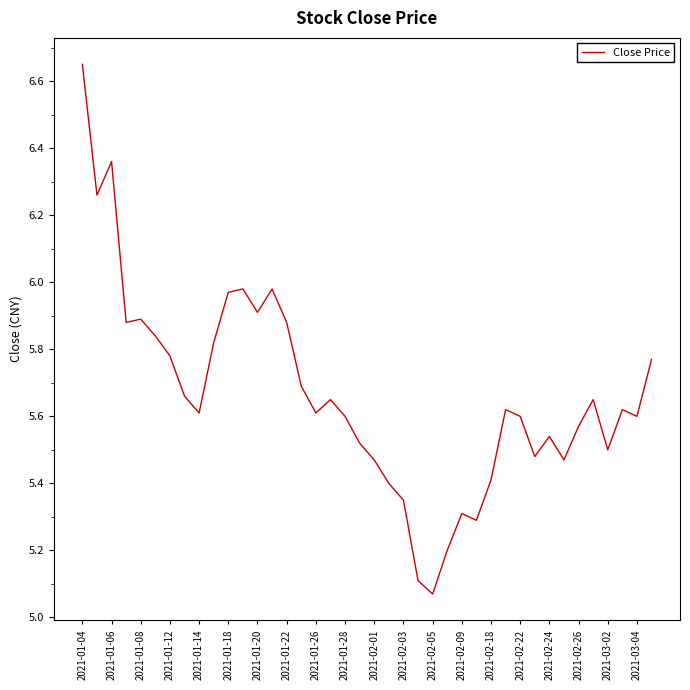

What is the difference between the maximum and minimum values?

1.6